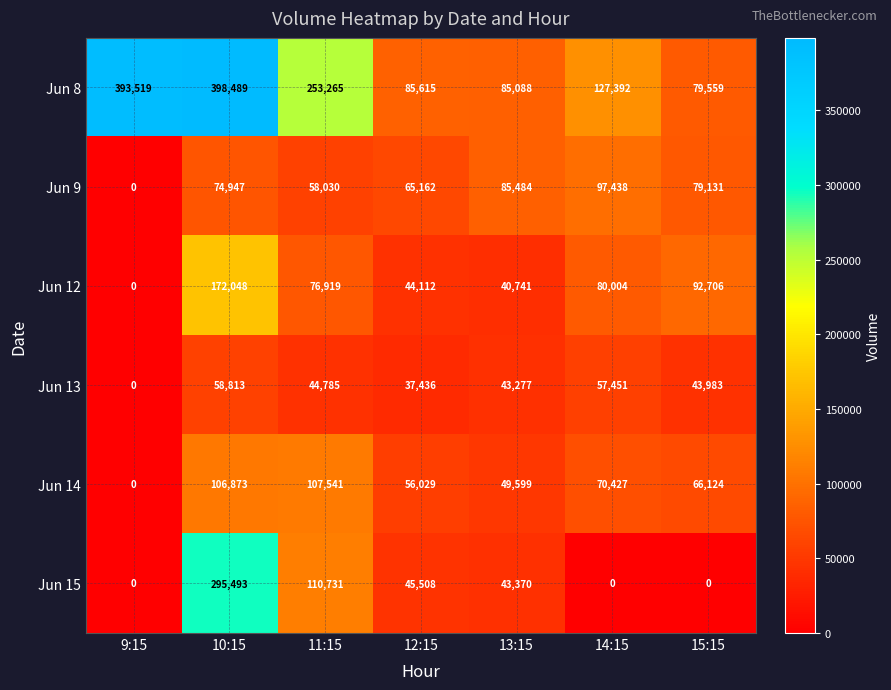

Which category has the highest value in the Jun 12 series?

10:15